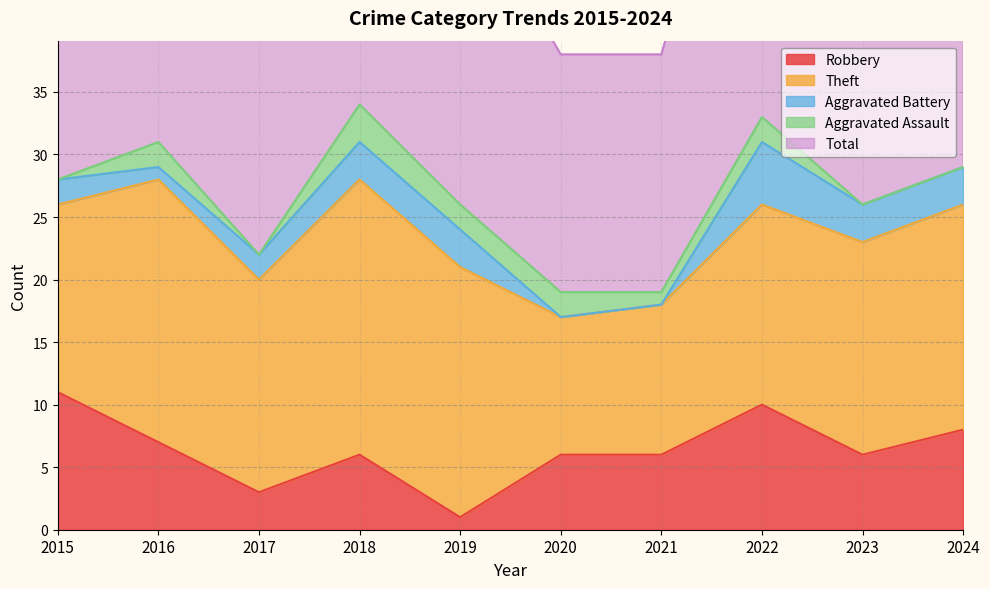

At which category does the chart reach its peak across all series?

2018